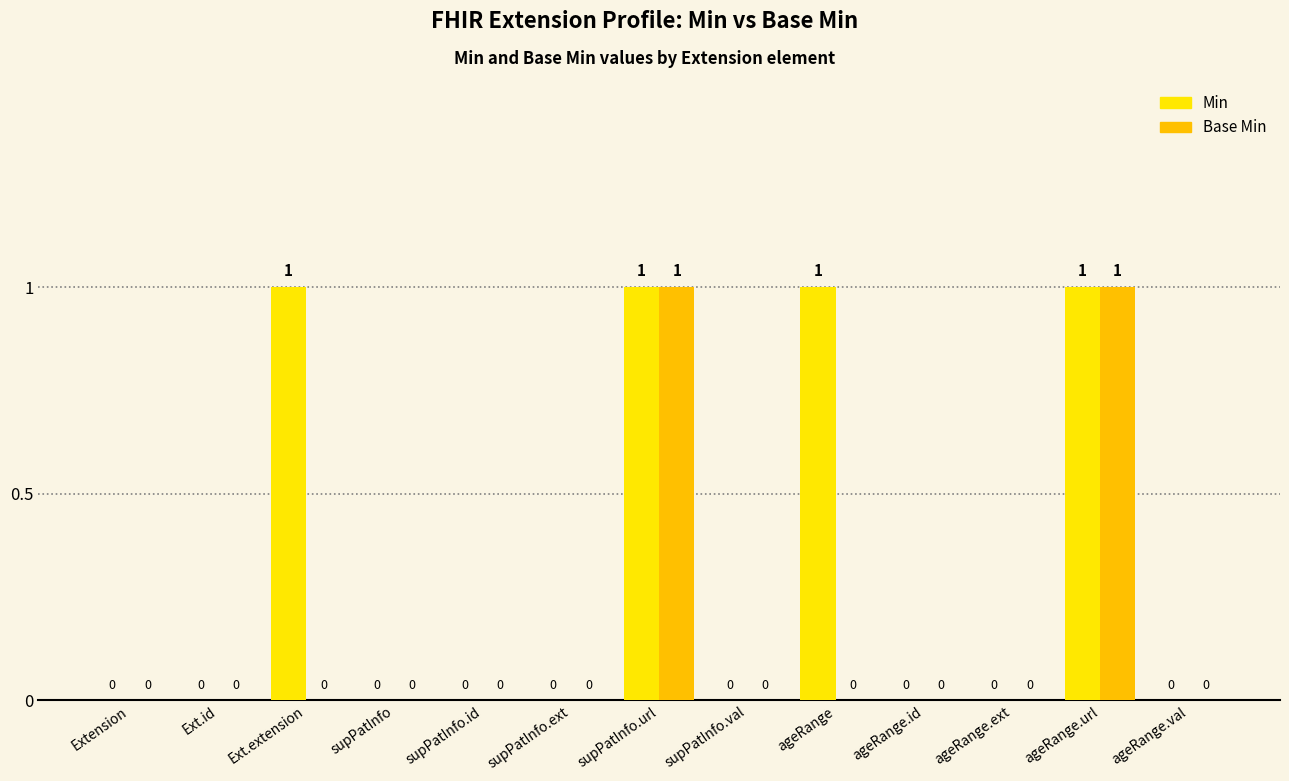

The value of Base Min at supPatInfo.val is -1. True or false?

False